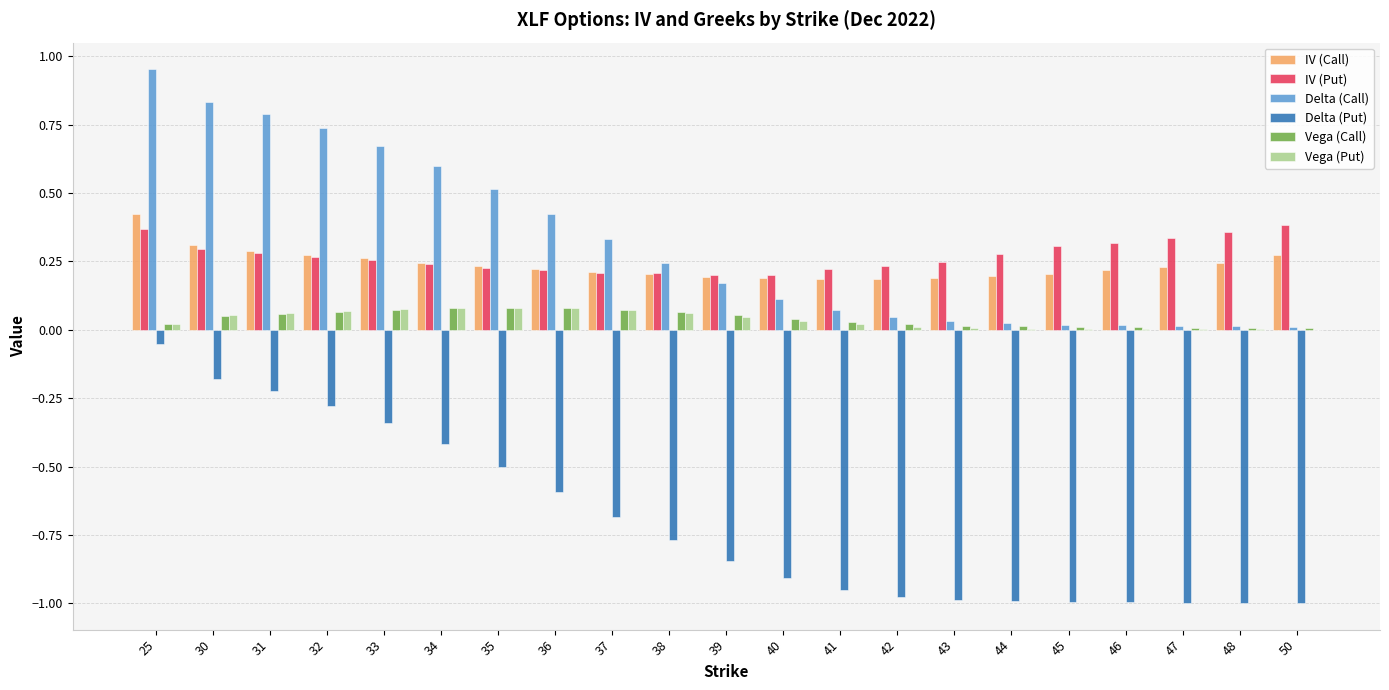

What is the average value of the Delta (Put) series?

-0.7